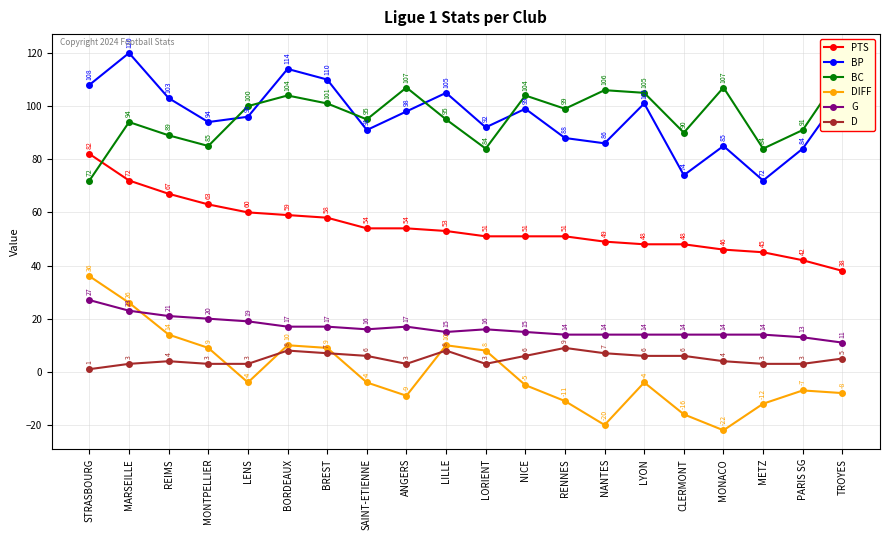

What is the difference between the highest and lowest values at LENS?

104